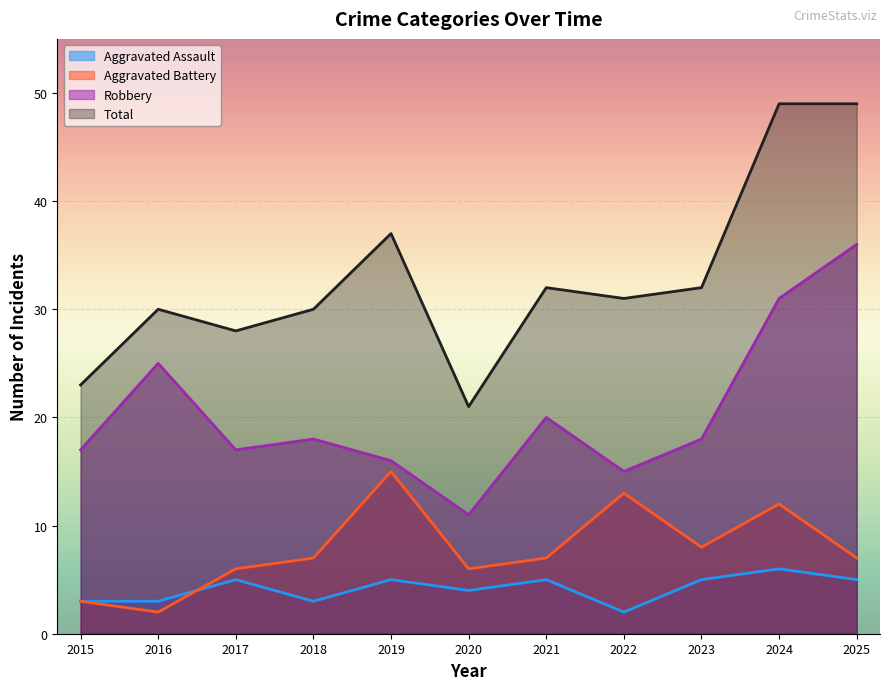

True or false: Robbery has a value of 8 at 2015.

False